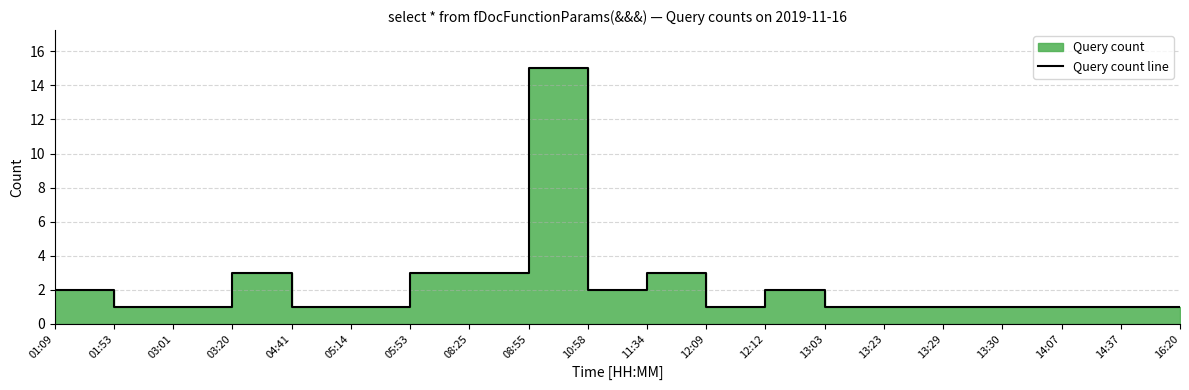

What is the label of the 19th point from the right?

01:53